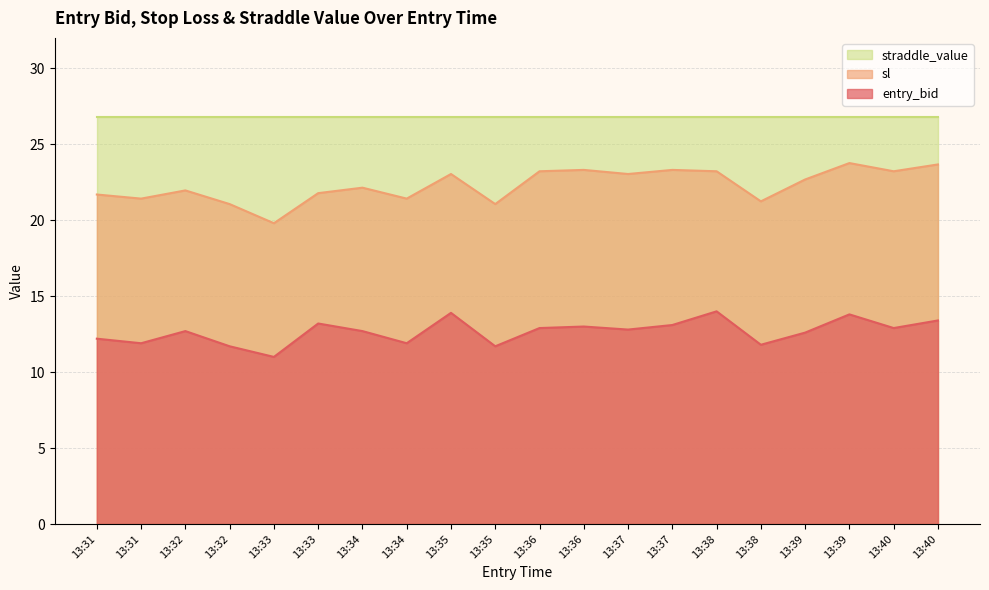

Is it true that entry_bid equals 17.5 at 13:32?

False